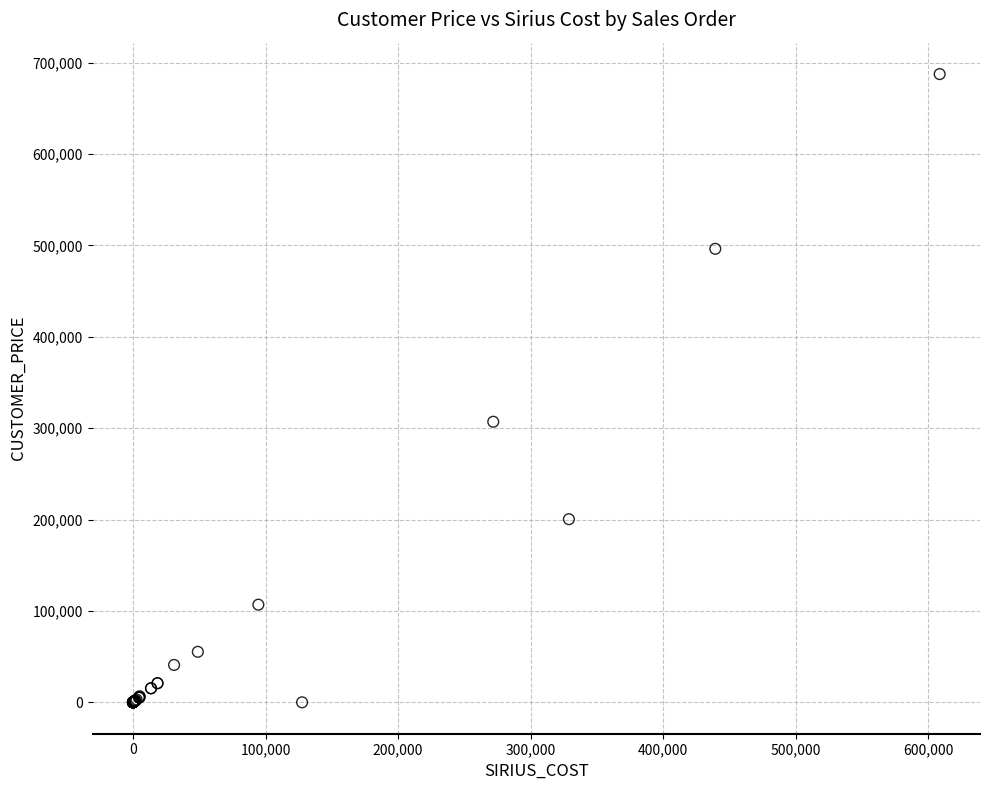

What Y value in the scatter plot is closest to 343798?

307080.0